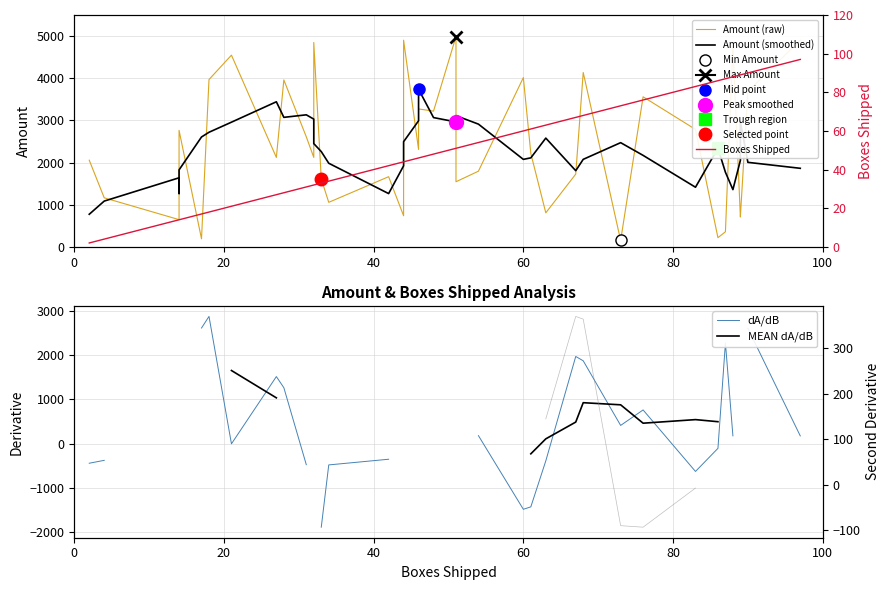

The value of dA/dB at 33 is -37.0. True or false?

False